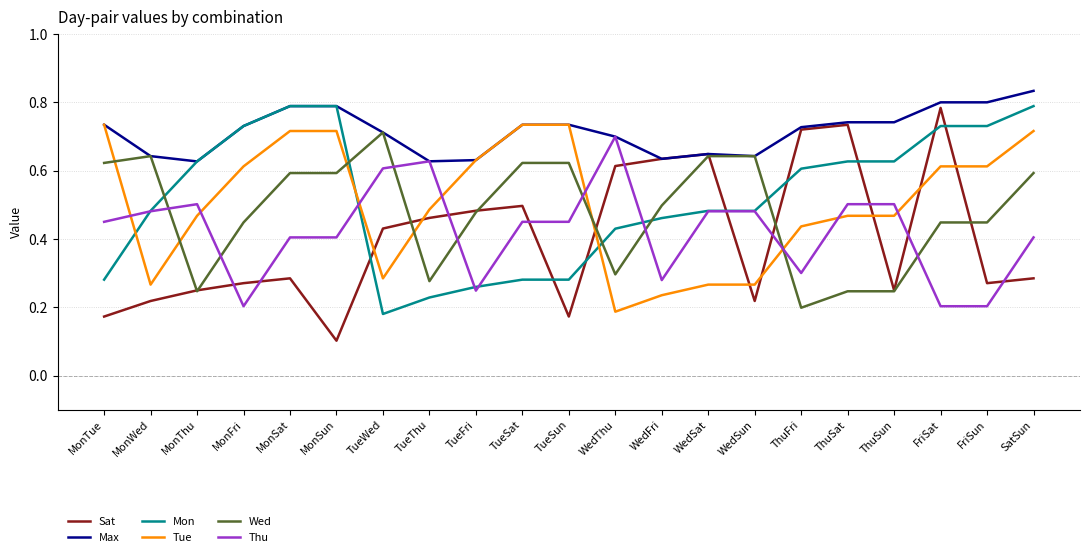

True or false: Mon and Tue intersect in this chart.

True